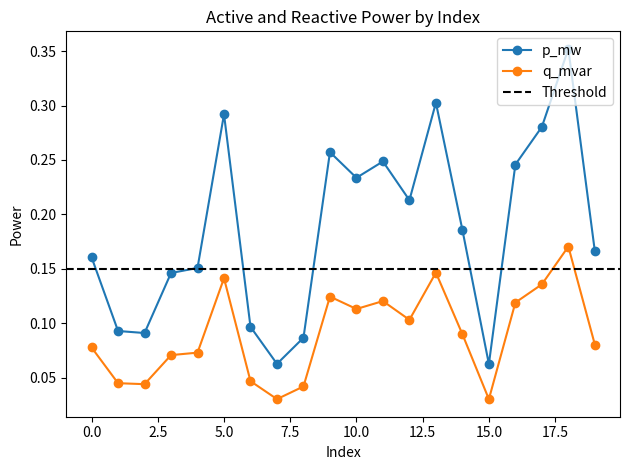

What is the difference between the maximum and minimum values in the q_mvar series?

0.1